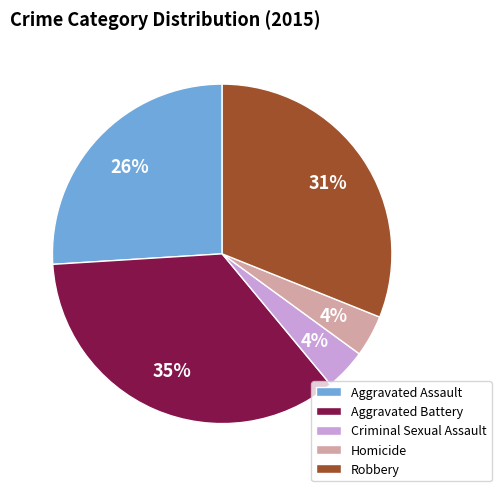

To the nearest percent, what is the difference between the Criminal Sexual Assault and Aggravated Assault slice percentages?

22%